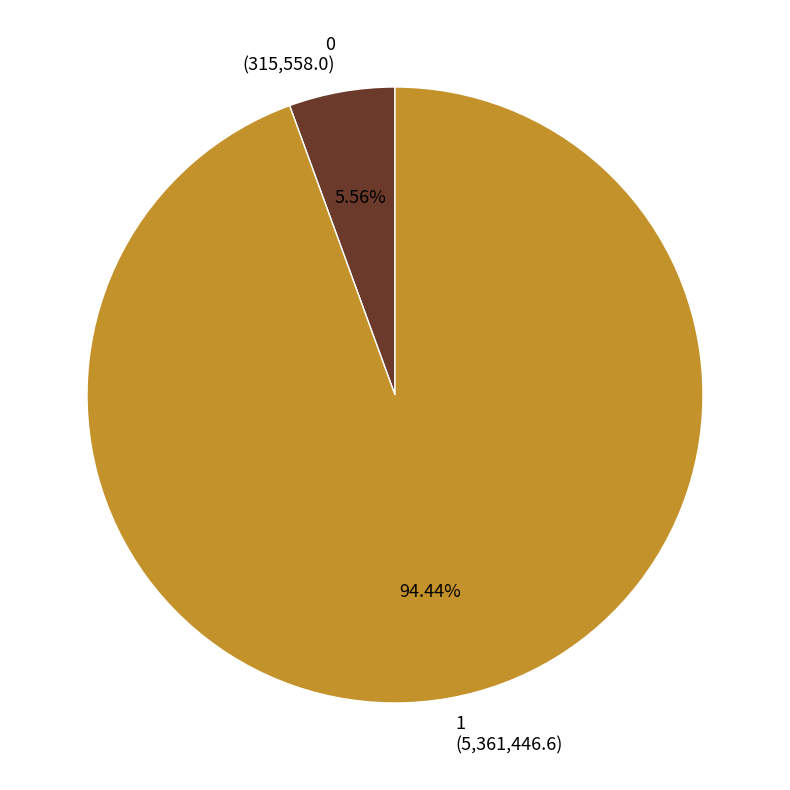

True or false: 1 accounts for 81% of the total.

False